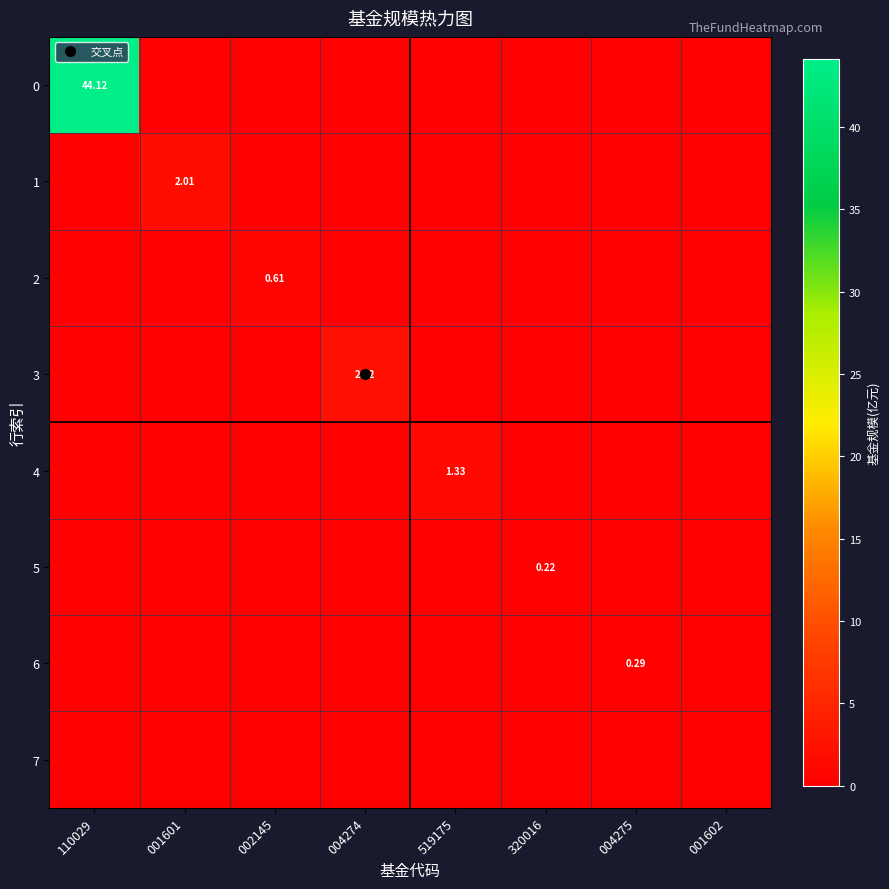

How many distinct data groups are displayed?

8